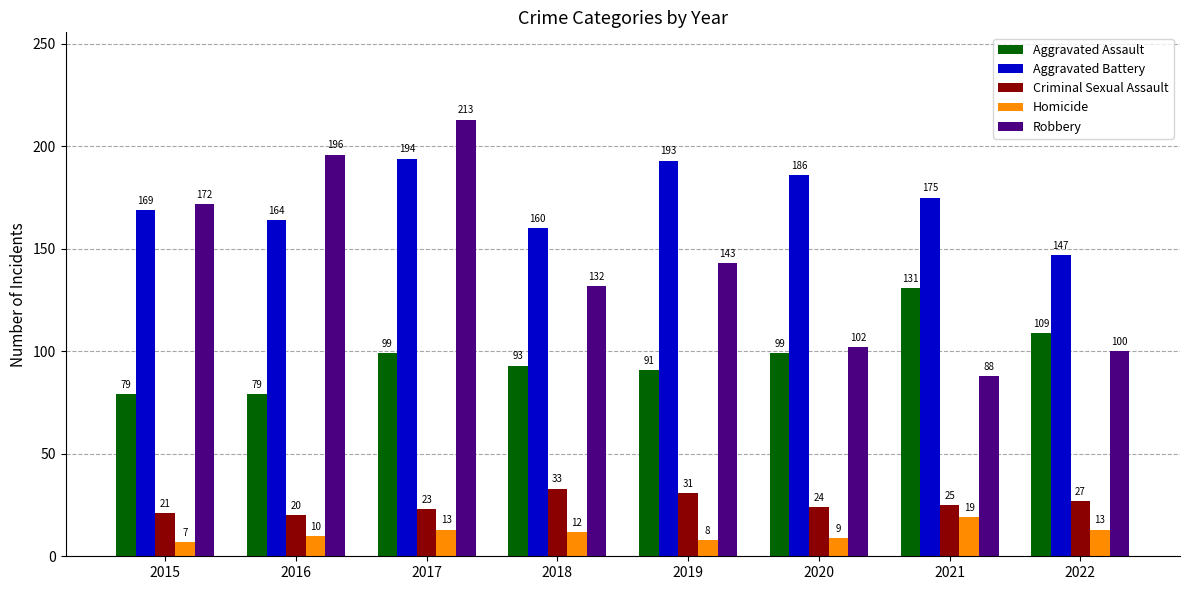

List the series in order of their peak value, lowest first.

Homicide, Criminal Sexual Assault, Aggravated Assault, Aggravated Battery, Robbery